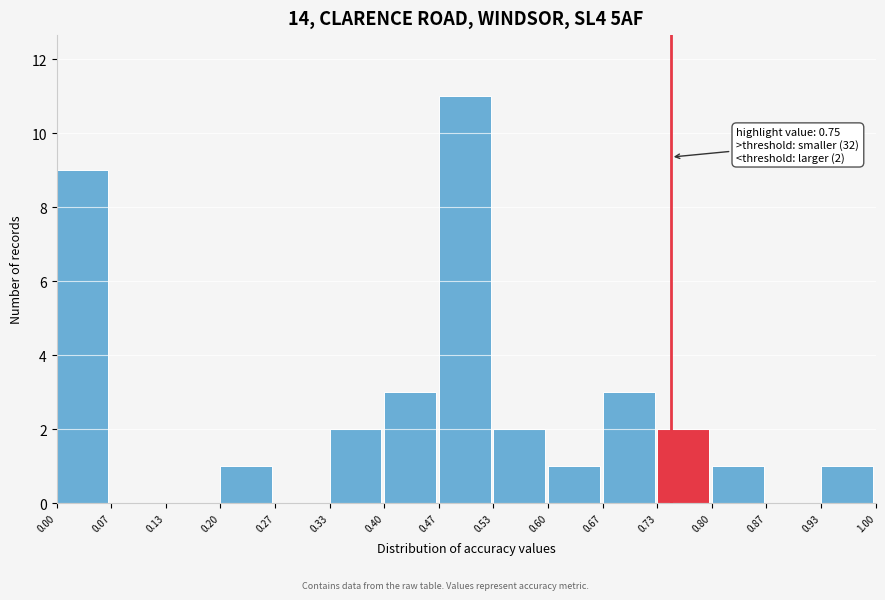

Which range on the x-axis has the tallest bar?

0.47 to 0.53